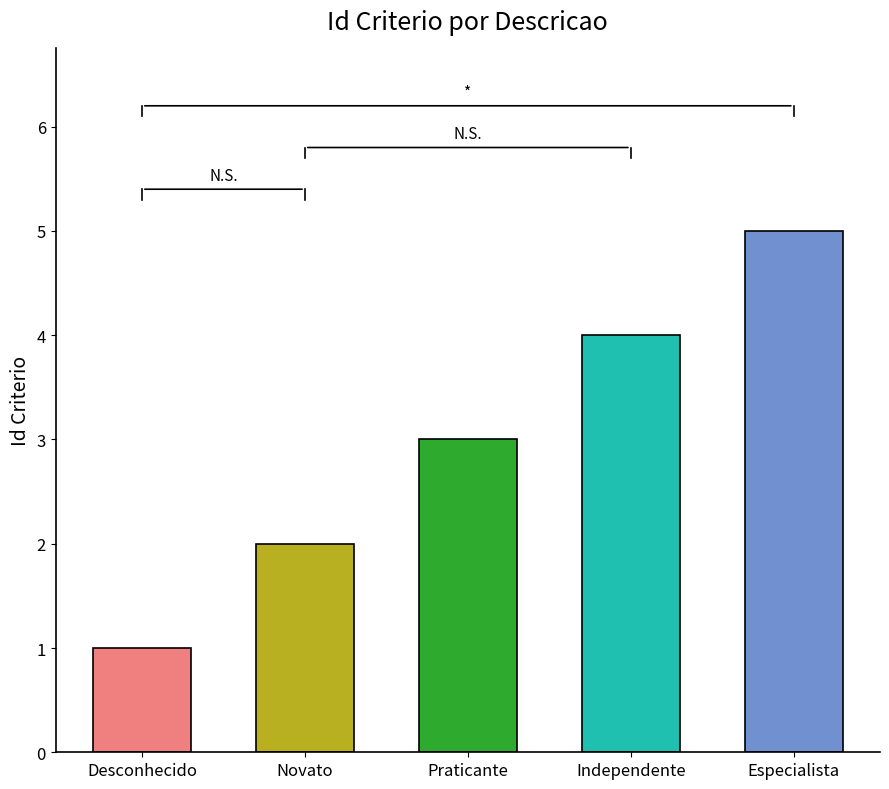

What is the smallest value displayed?

1